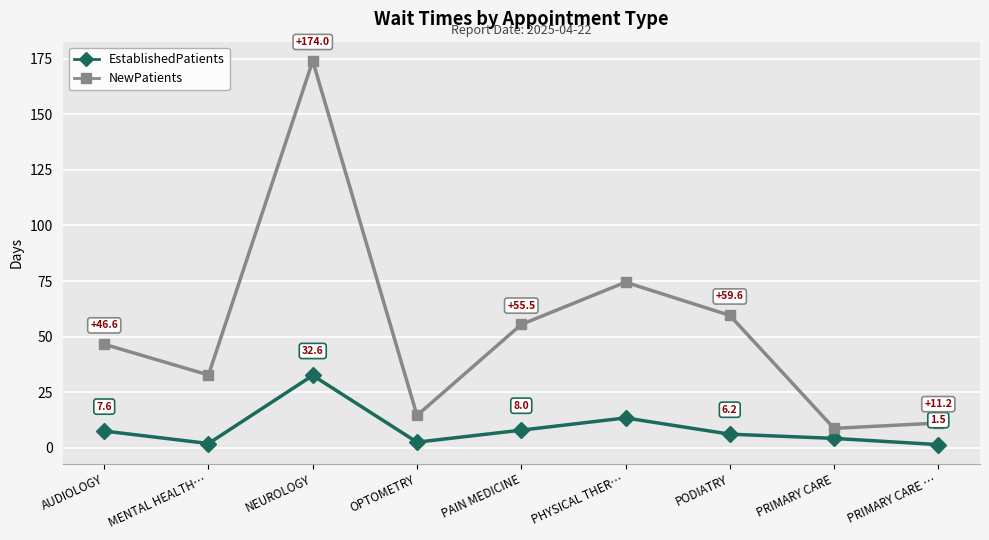

Rank the series at PRIMARY CARE from highest to lowest value.

NewPatients, EstablishedPatients